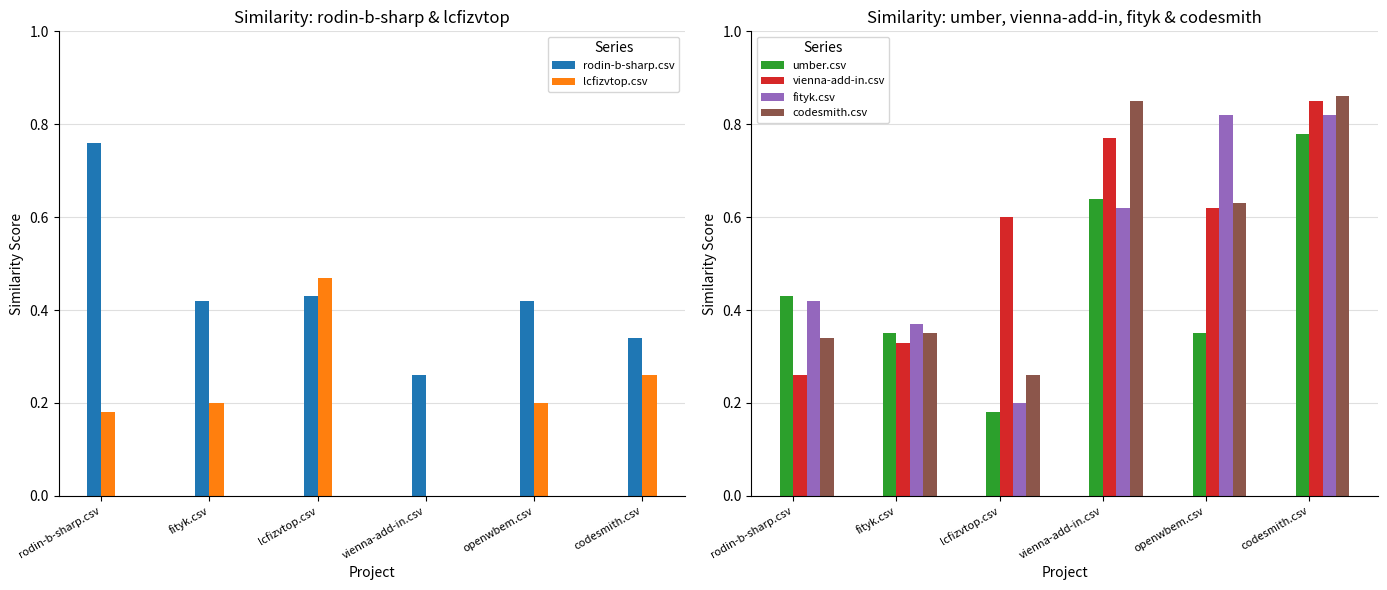

What is the label of the 2nd bar from the left?

fityk.csv